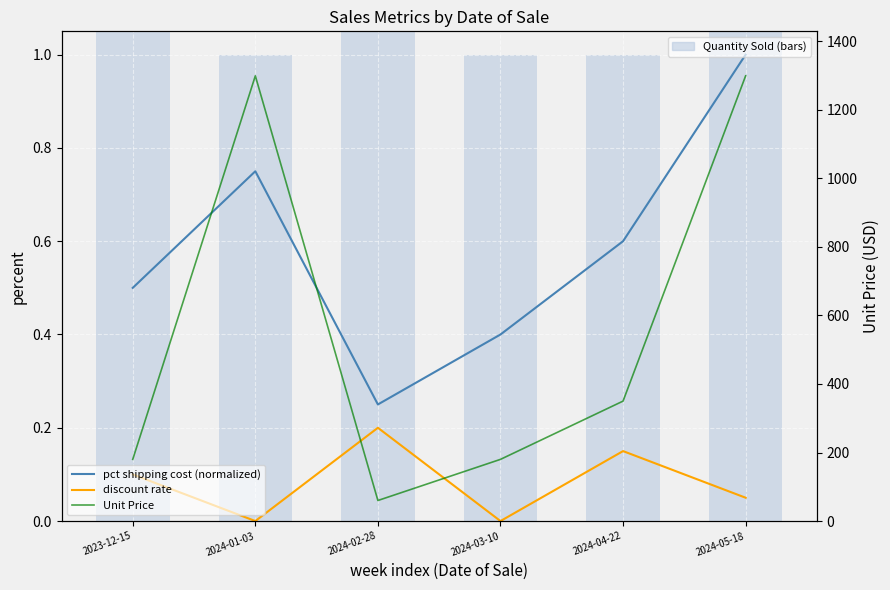

Count the pct shipping cost (normalized) values in the range 0 to 1.

6